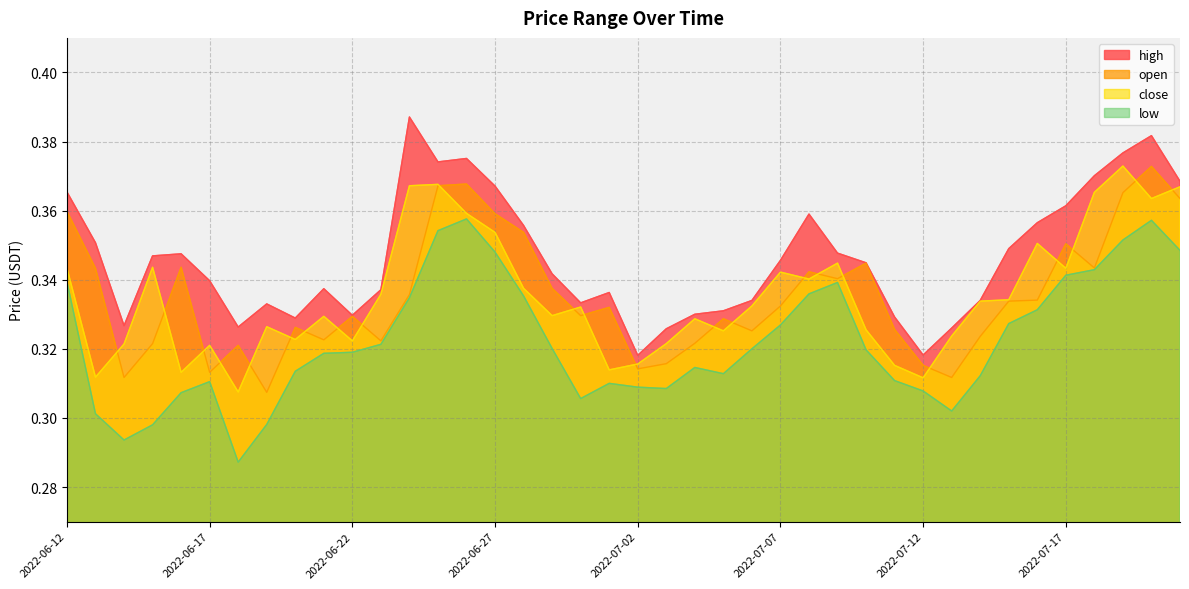

Which series has the largest total across all categories?

high